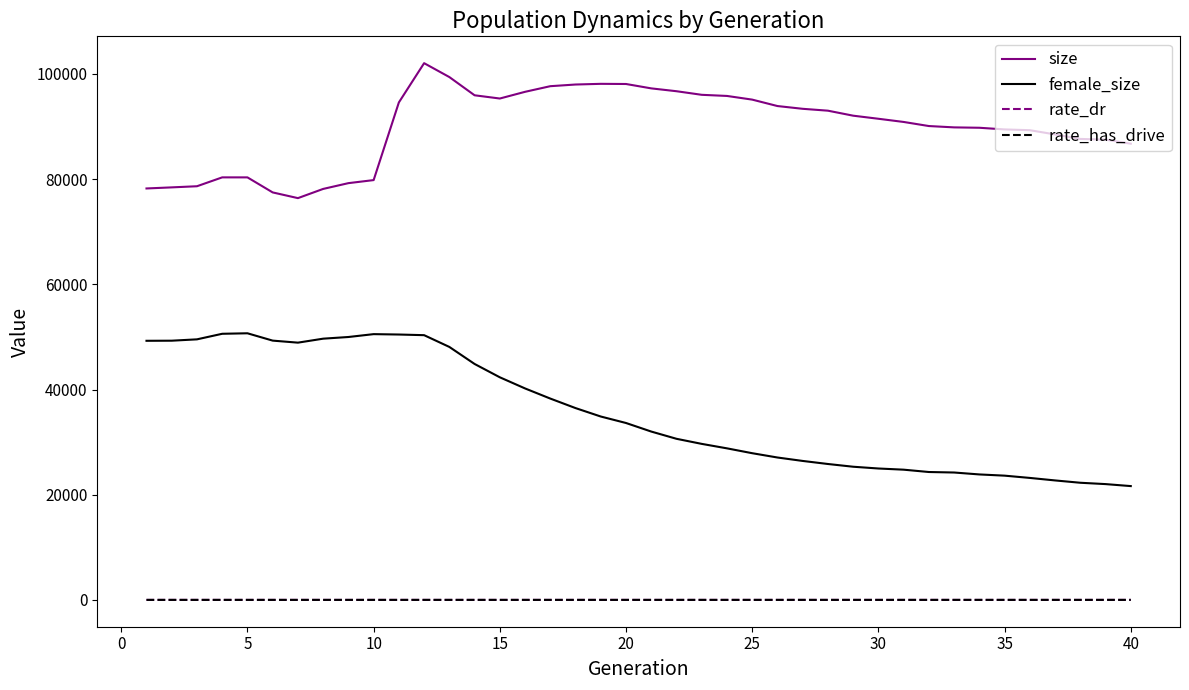

At how many categories does at least one series exceed 17950?

40